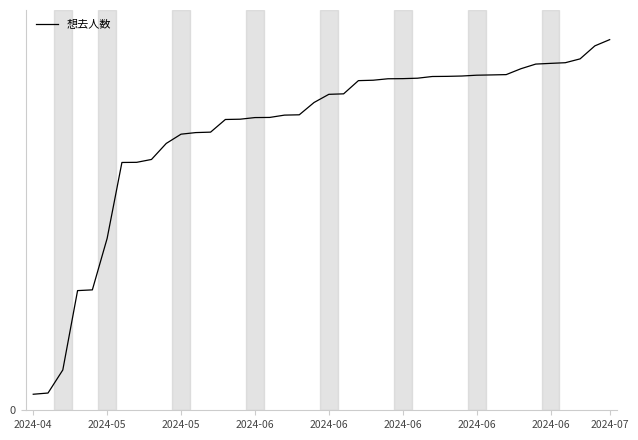

Does the chart display data point markers on the line(s)?

No